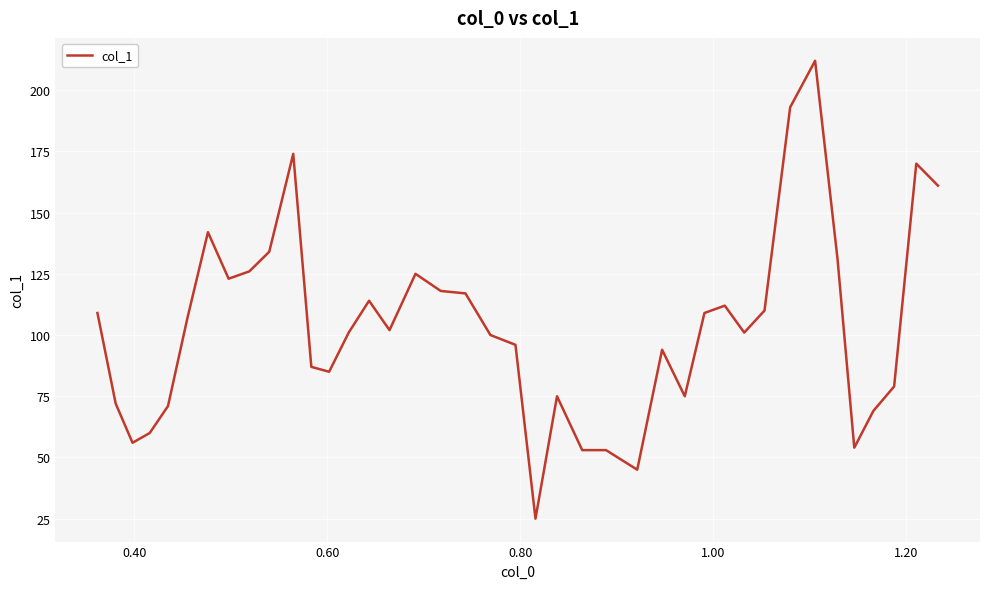

What is the maximum value shown in the chart?

212